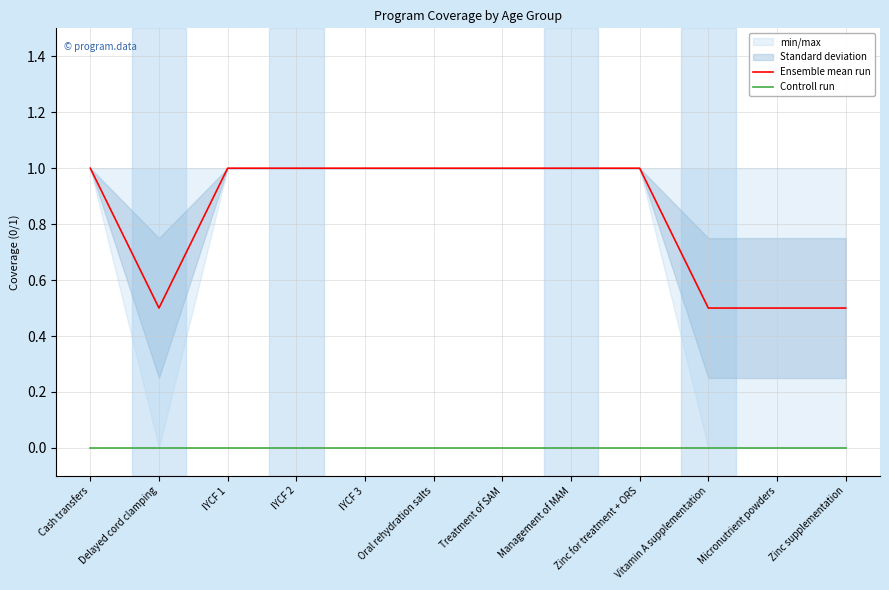

The value of Ensemble mean run at Zinc supplementation is 0.5. True or false?

True